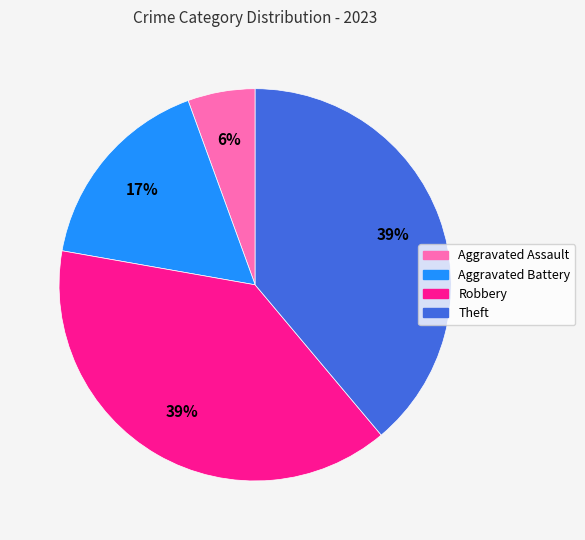

To the nearest percent, what portion does Theft represent?

39%